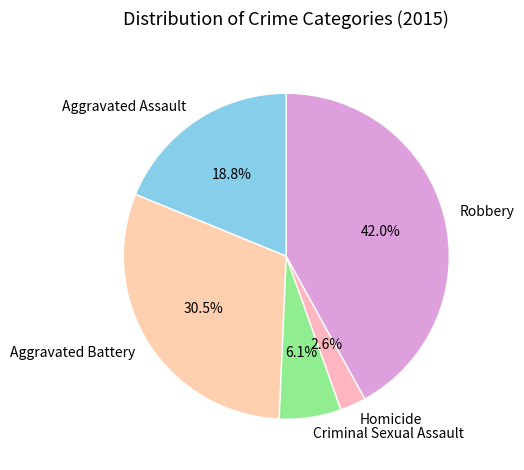

To the nearest percent, what is the difference between the Aggravated Assault and Homicide slice percentages?

16%